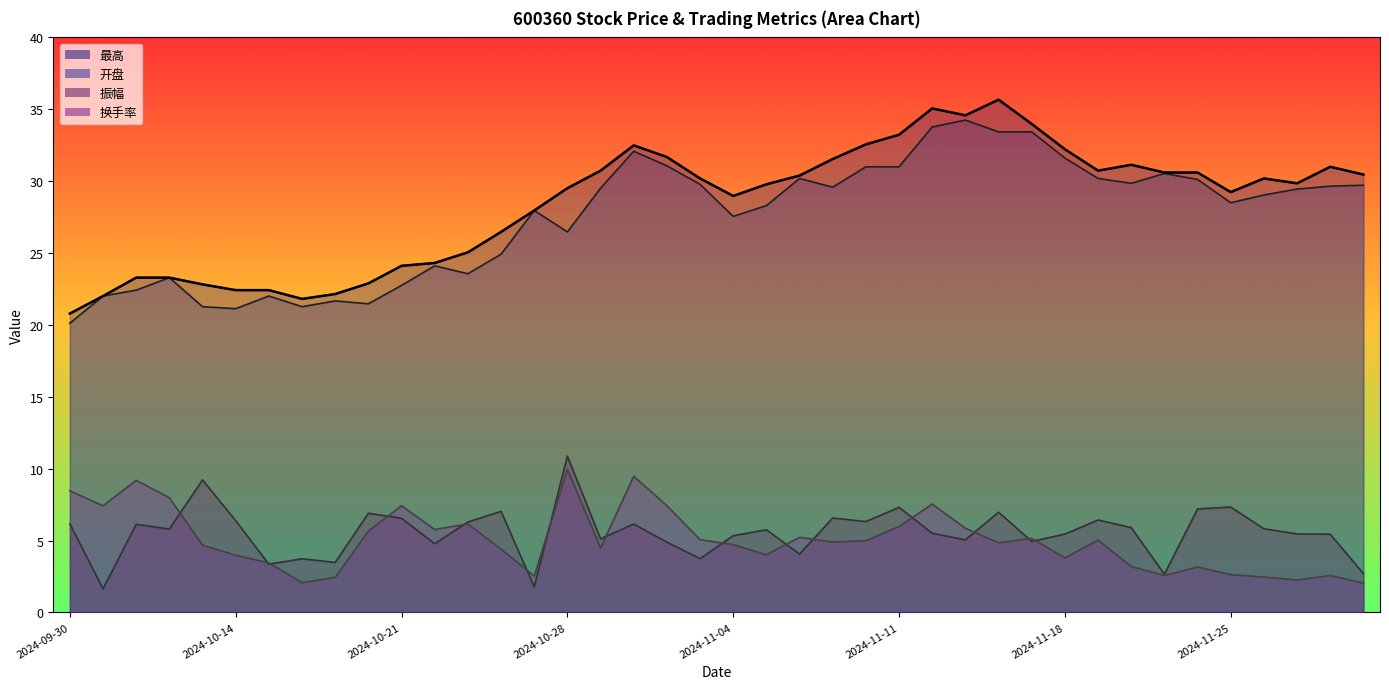

True or false: 振幅 has more than 1 interior local peaks.

True